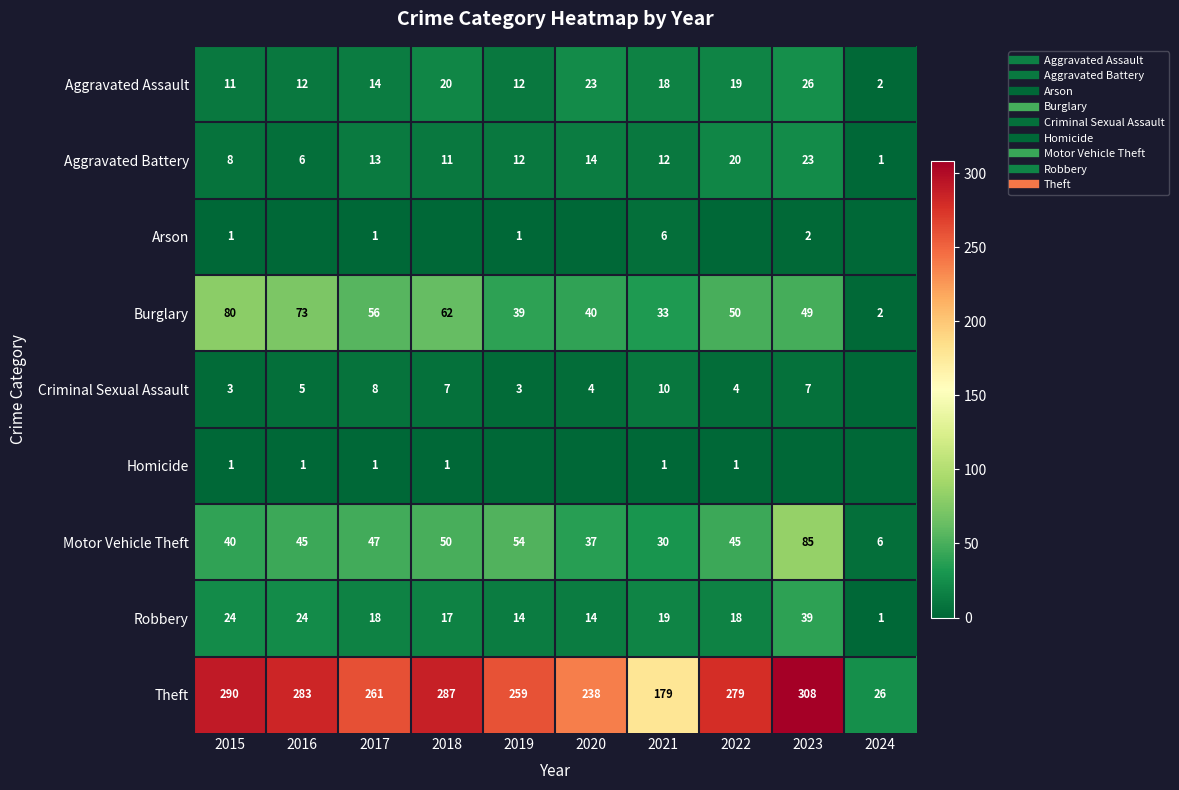

What is the difference between the Theft values at 2023 and 2015?

18